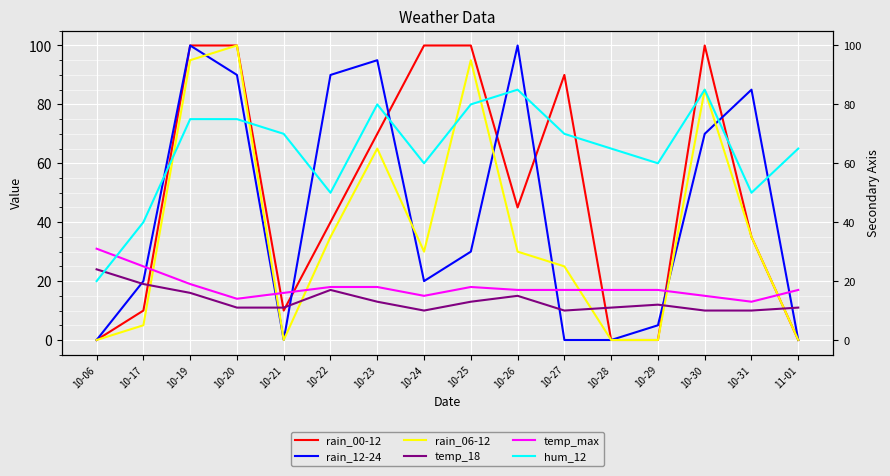

Reading right to left, list all the values displayed in this chart.

rain_00-12: 11-01=0	10-31=35	10-30=100	10-29=0	10-28=0	10-27=90	10-26=45	10-25=100	10-24=100	10-23=70	10-22=40	10-21=10	10-20=100	10-19=100	10-17=10	10-06=0
rain_12-24: 11-01=0	10-31=85	10-30=70	10-29=5	10-28=0	10-27=0	10-26=100	10-25=30	10-24=20	10-23=95	10-22=90	10-21=0	10-20=90	10-19=100	10-17=20	10-06=0
rain_06-12: 11-01=0	10-31=35	10-30=85	10-29=0	10-28=0	10-27=25	10-26=30	10-25=95	10-24=30	10-23=65	10-22=35	10-21=0	10-20=100	10-19=95	10-17=5	10-06=0
temp_18: 11-01=11	10-31=10	10-30=10	10-29=12	10-28=11	10-27=10	10-26=15	10-25=13	10-24=10	10-23=13	10-22=17	10-21=11	10-20=11	10-19=16	10-17=19	10-06=24
temp_max: 11-01=17	10-31=13	10-30=15	10-29=17	10-28=17	10-27=17	10-26=17	10-25=18	10-24=15	10-23=18	10-22=18	10-21=16	10-20=14	10-19=19	10-17=25	10-06=31
hum_12: 11-01=65	10-31=50	10-30=85	10-29=60	10-28=65	10-27=70	10-26=85	10-25=80	10-24=60	10-23=80	10-22=50	10-21=70	10-20=75	10-19=75	10-17=40	10-06=20